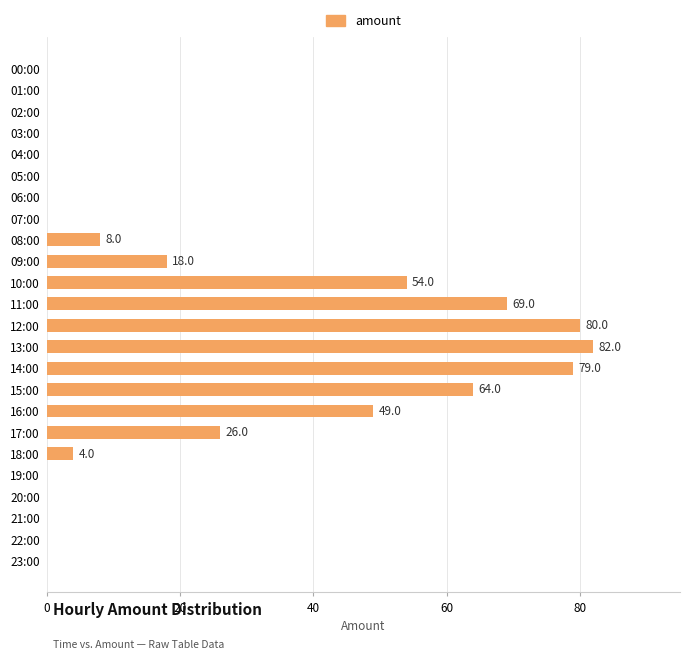

Are the bars grouped side by side (vs. stacked)?

No